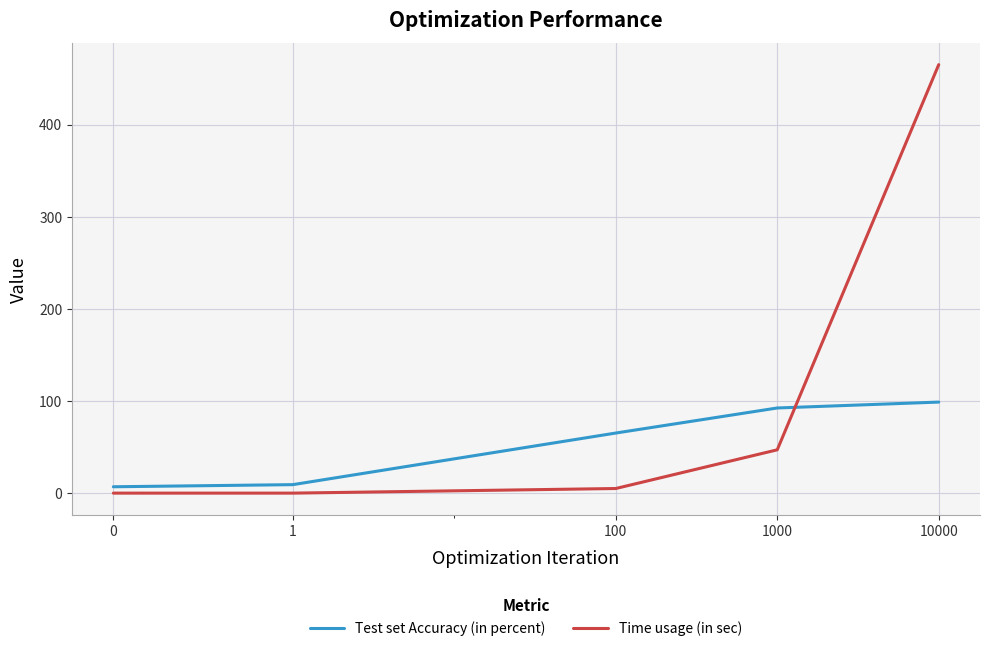

How many values in the Test set Accuracy (in percent) series are below 65?

2